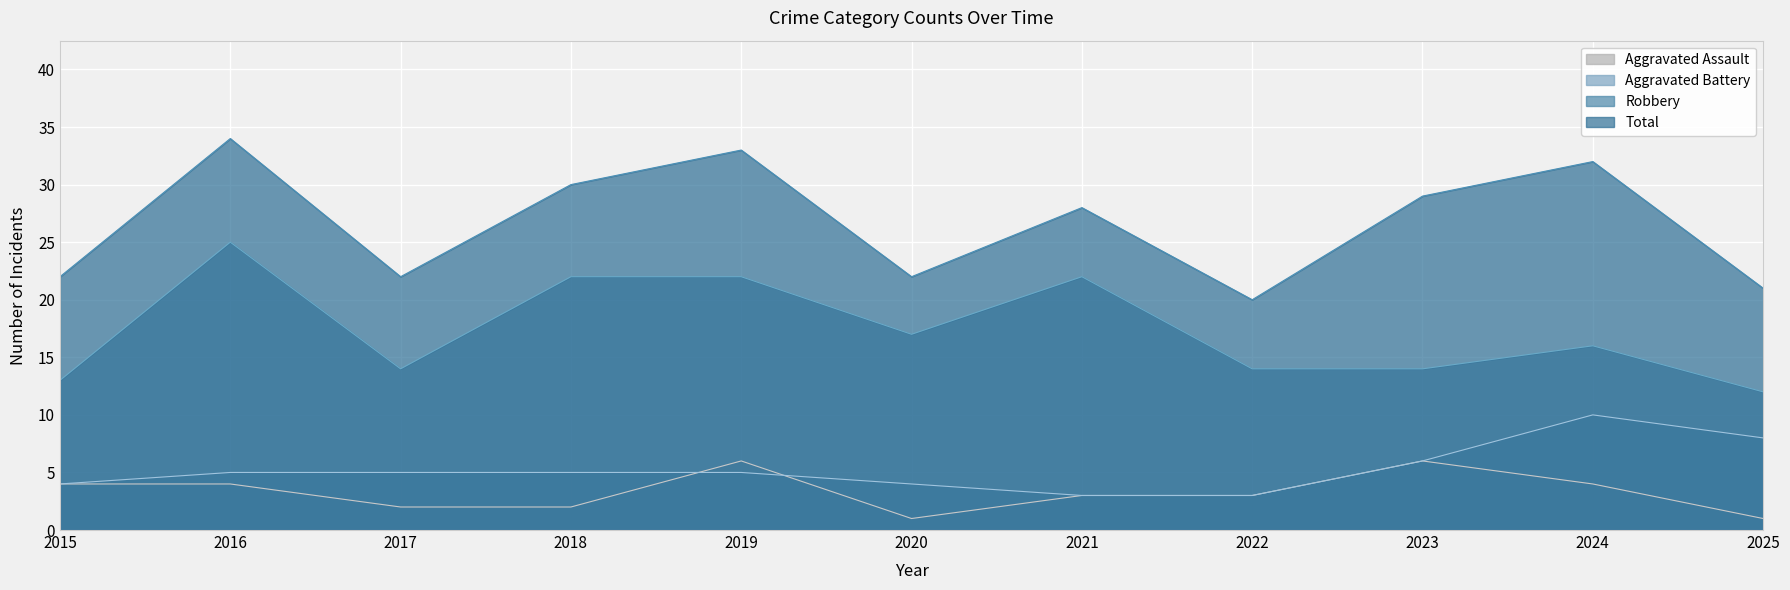

How many data points in Total are above 28?

5